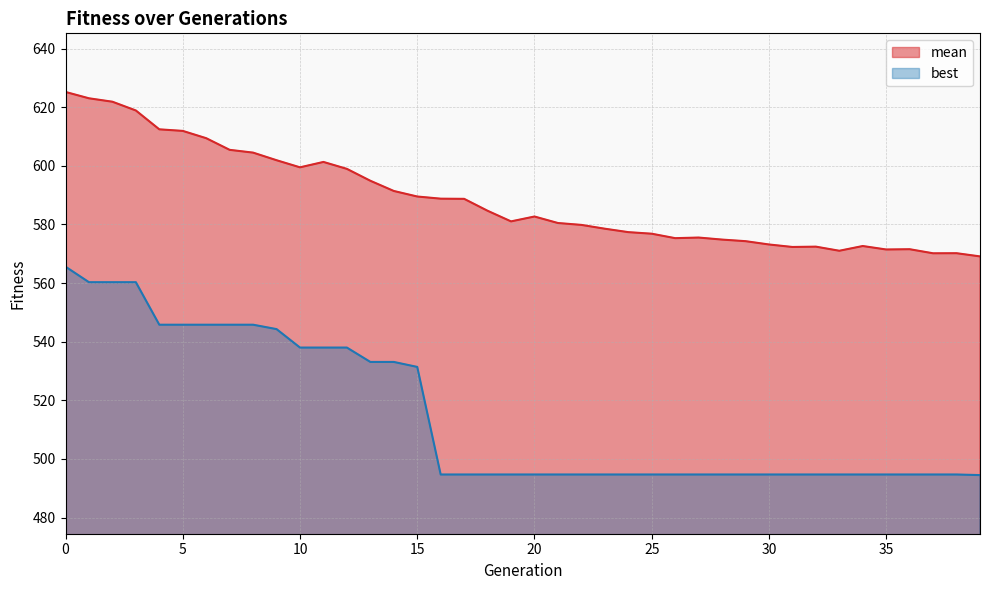

Between 14 and 27, which series saw the biggest shift?

best